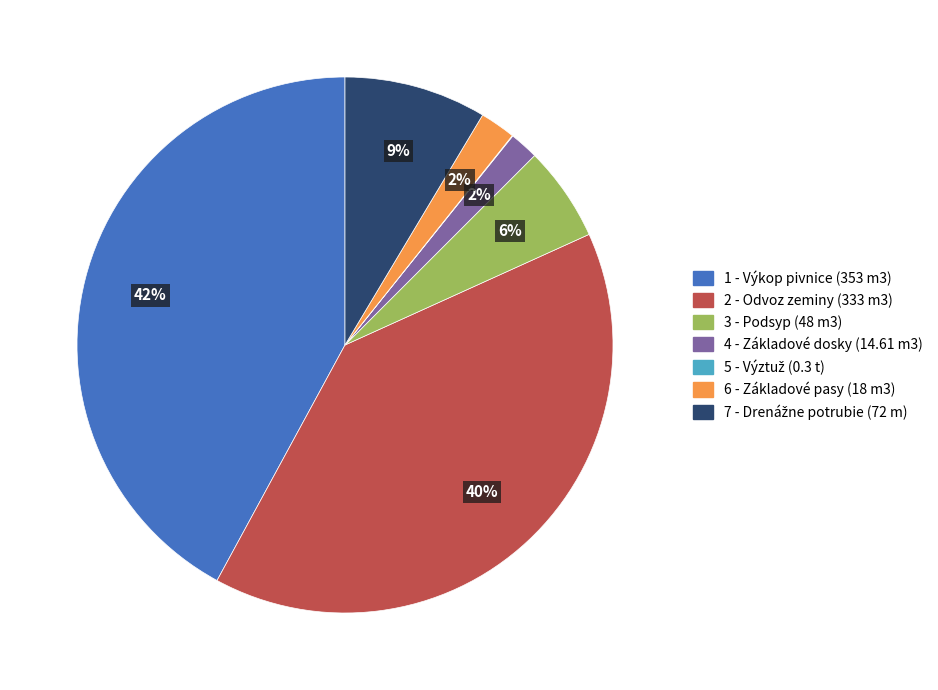

What is the largest slice in the pie chart?

1 - Výkop pivnice (353 m3)